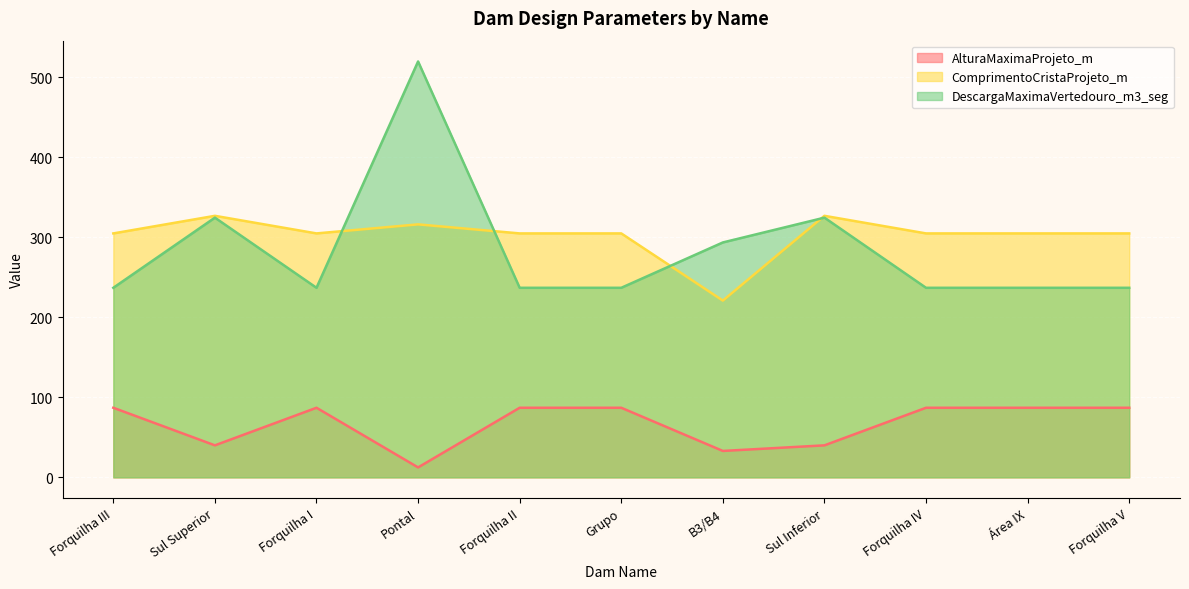

What is the sum of all ComprimentoCristaProjeto_m values?

3326.3